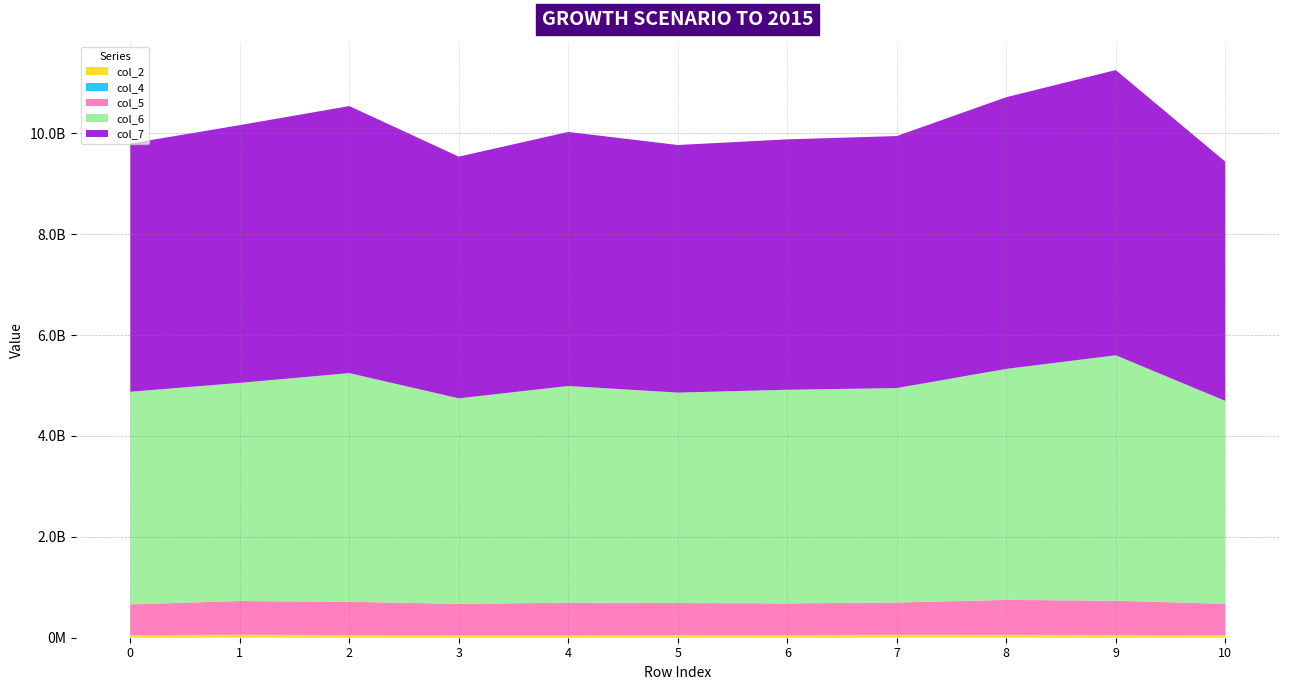

Reading right to left, list all the values displayed in this chart.

col_2: 10=51257209	9=53318709	8=55827750	7=56842084	6=51171333	5=53035375	4=49556708	3=49581875	2=50959292	1=57629000	0=48252500
col_4: 10=1173500	9=1166500	8=1259166	7=1546709	6=1157333	5=1475375	4=1160250	3=1120167	2=1141000	1=2297000	0=1233417
col_5: 10=619587583	9=679839959	8=692627291	7=639948917	6=628174792	5=634095250	4=643513792	3=621265791	2=660128625	1=668043125	0=611428583
col_6: 10=4024139167	9=4866575750	8=4580809333	7=4251771209	6=4236294833	5=4171936750	4=4297426042	3=4074673583	2=4534706625	1=4325478334	0=4216094958
col_7: 10=4744154834	9=5655135125	8=5387559541	7=4997184917	6=4964920500	5=4909456333	4=5037365292	3=4792598959	2=5295018375	1=5110428250	0=4922469709